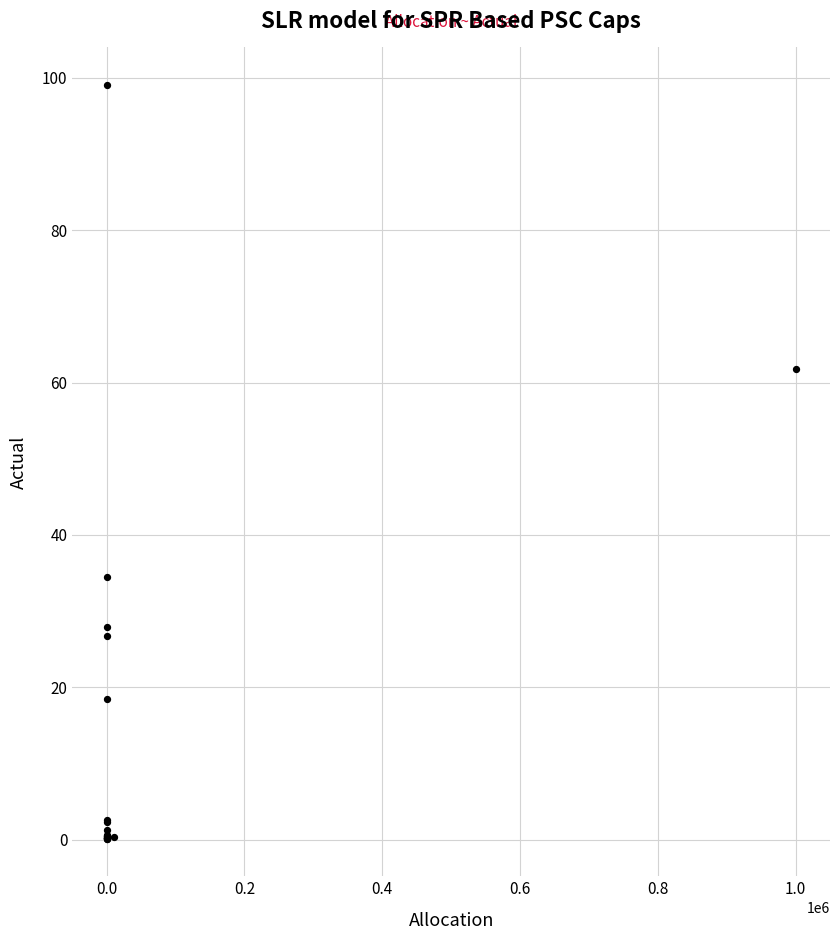

What Y value in the scatter plot is closest to 49?

61.8